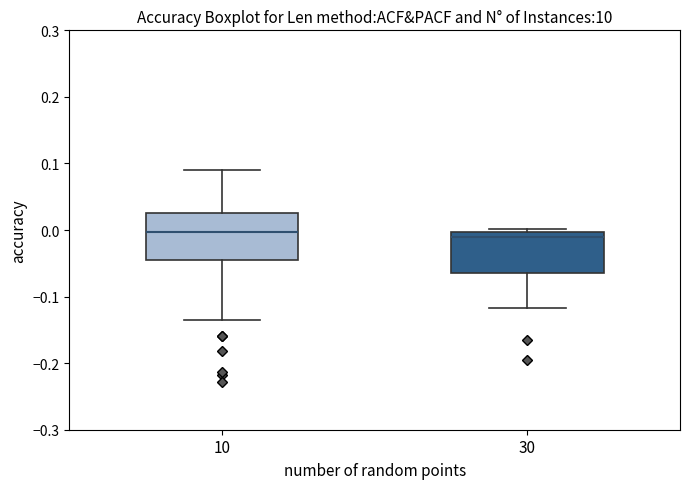

Where is the lower edge of the box at x = 30 on the y-axis? The values are not printed on the chart, so give them approximately, as read against the axis.

-0.06